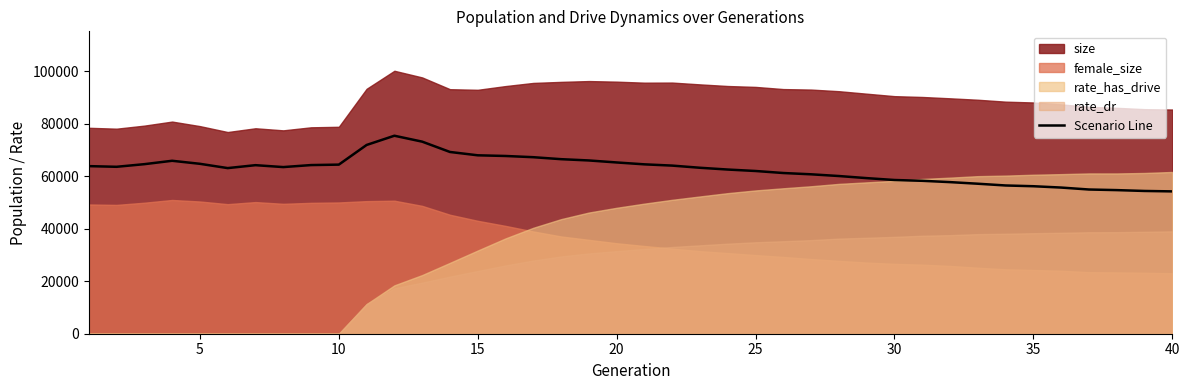

Is it true that the value at 26 is 38595.2?

False